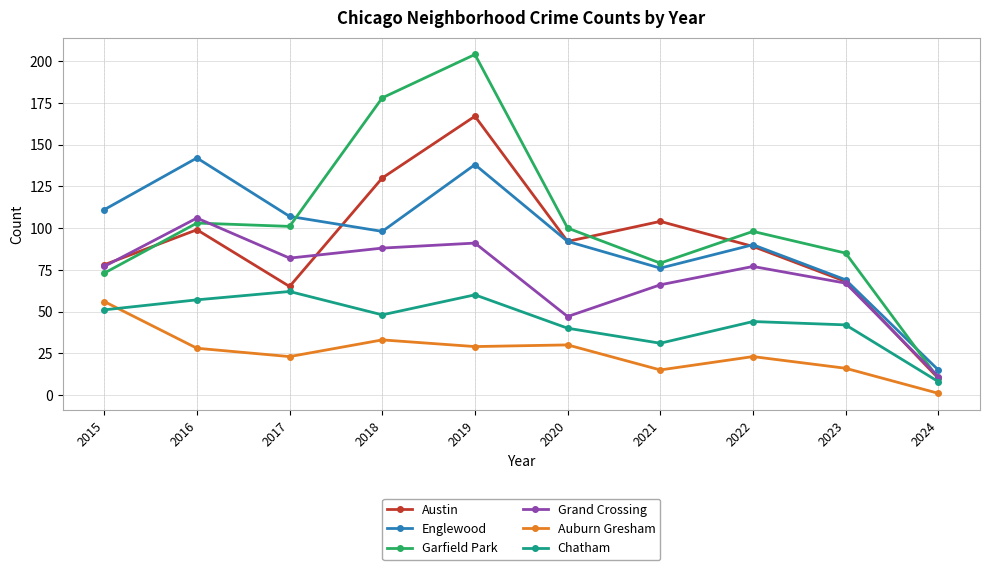

At which label does Austin first exceed 92?

2016